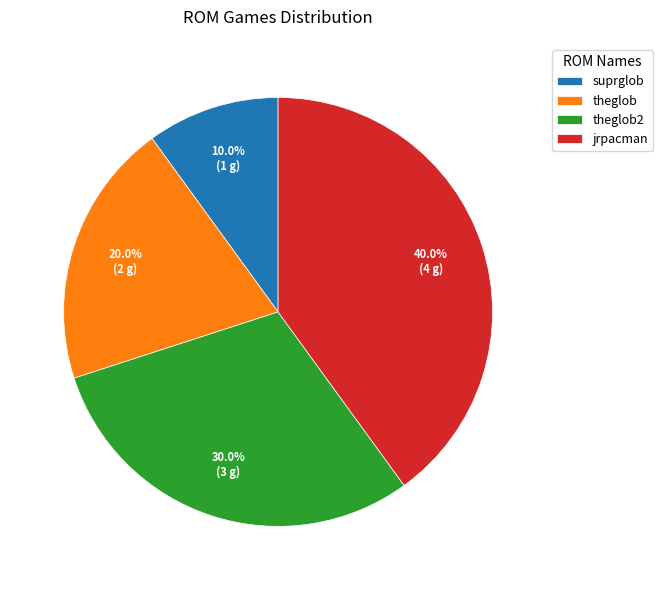

To the nearest percent, what is the combined percentage of suprglob and theglob?

30%